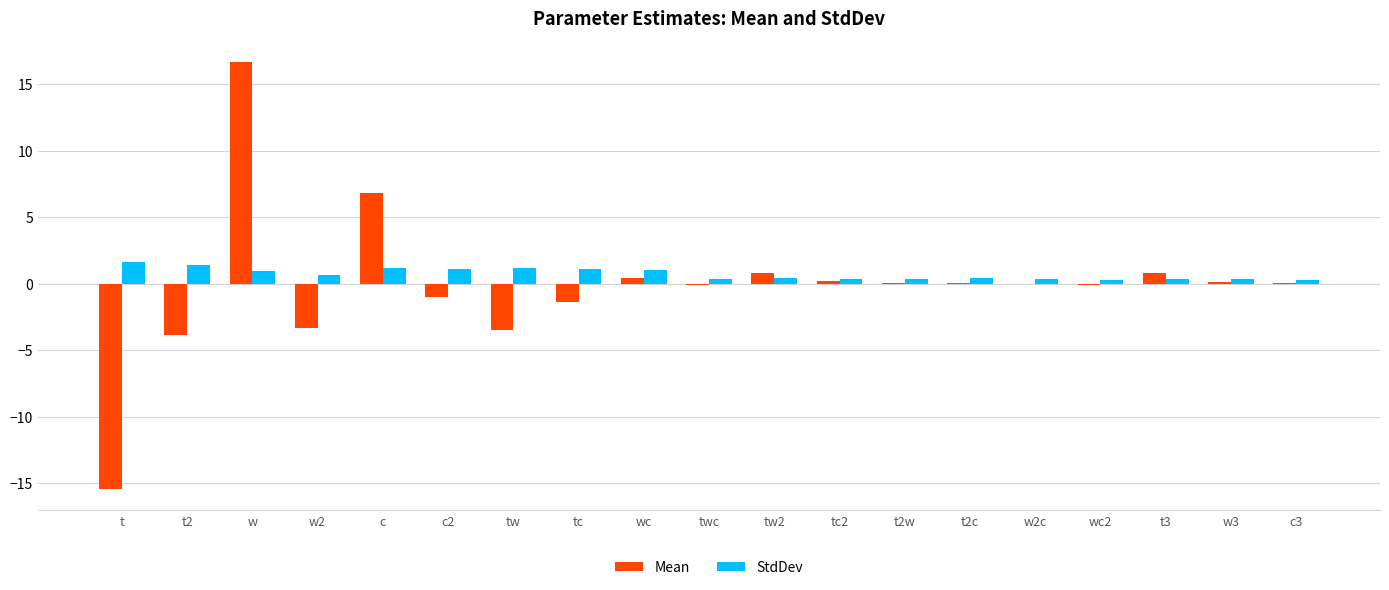

Which series has the largest total across all categories?

StdDev